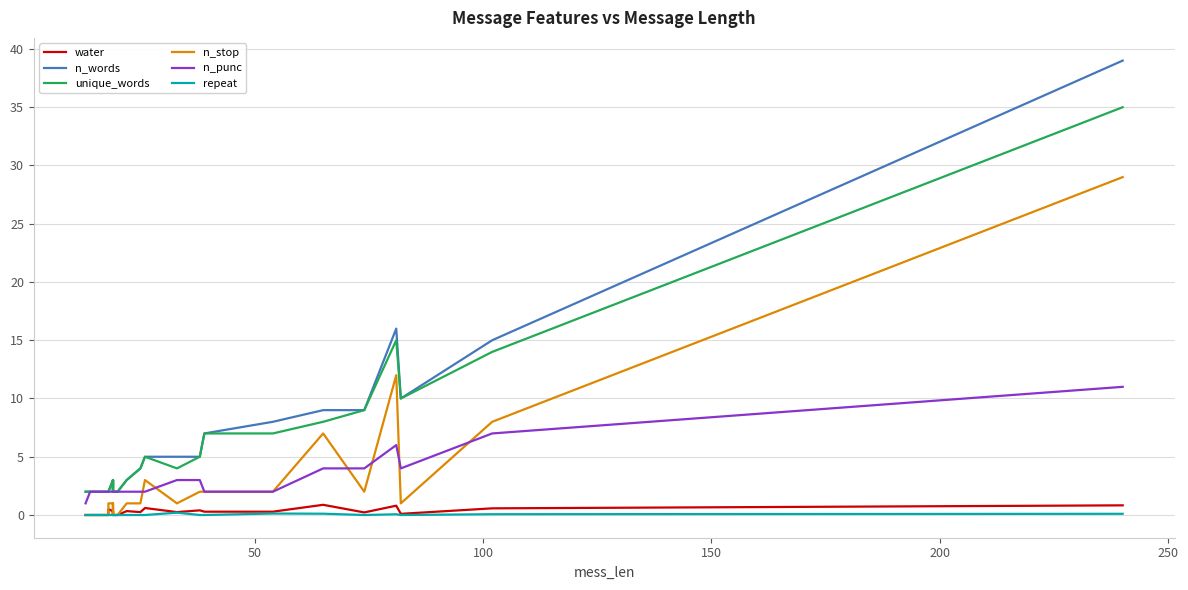

Reading right to left, extract all data points from this chart.

water: 0.8	0.6	0.1	0.8	0.2	0.9	0.3	0.3	0.4	0.2	0.6	0.2	0.3	0.0	0.0	0.0	0.0	0.0	0.3	0.3	0.3	0.0	0.3	0.5	0.0	0.0	0.0	0.0	0.0	0.0
n_words: 39.0	15.0	10.0	16.0	9.0	9.0	8.0	7.0	5.0	5.0	5.0	4.0	3.0	2.0	2.0	2.0	2.0	2.0	3.0	3.0	3.0	2.0	3.0	2.0	2.0	2.0	2.0	2.0	2.0	2.0
unique_words: 35.0	14.0	10.0	15.0	9.0	8.0	7.0	7.0	5.0	4.0	5.0	4.0	3.0	2.0	2.0	2.0	2.0	2.0	3.0	3.0	3.0	2.0	3.0	2.0	2.0	2.0	2.0	2.0	2.0	2.0
n_stop: 29.0	8.0	1.0	12.0	2.0	7.0	2.0	2.0	2.0	1.0	3.0	1.0	1.0	0.0	0.0	0.0	0.0	0.0	1.0	1.0	1.0	0.0	1.0	1.0	0.0	0.0	0.0	0.0	0.0	0.0
n_punc: 11.0	7.0	4.0	6.0	4.0	4.0	2.0	2.0	3.0	3.0	2.0	2.0	2.0	2.0	2.0	2.0	2.0	2.0	2.0	2.0	2.0	2.0	2.0	2.0	2.0	2.0	2.0	2.0	2.0	1.0
repeat: 0.1	0.1	0.0	0.1	0.0	0.1	0.1	0.0	0.0	0.2	0.0	0.0	0.0	0.0	0.0	0.0	0.0	0.0	0.0	0.0	0.0	0.0	0.0	0.0	0.0	0.0	0.0	0.0	0.0	0.0